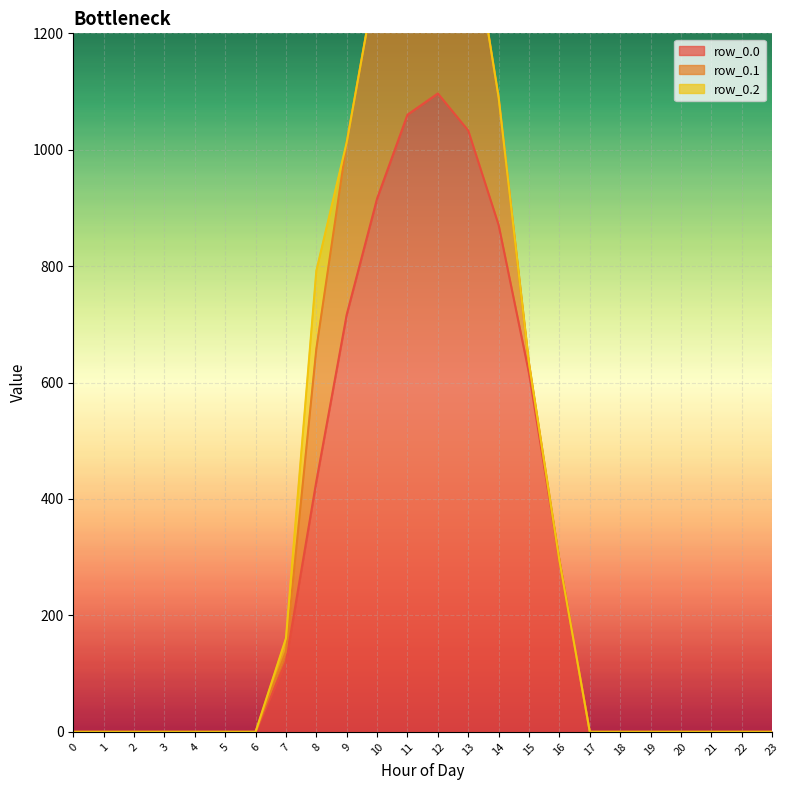

How many data points in row_0.0 are above 0?

10